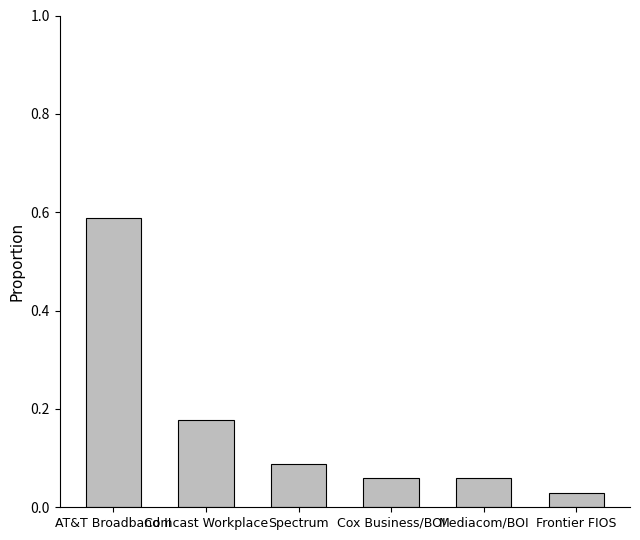

Where is the data nearest to the value 0?

Frontier FIOS